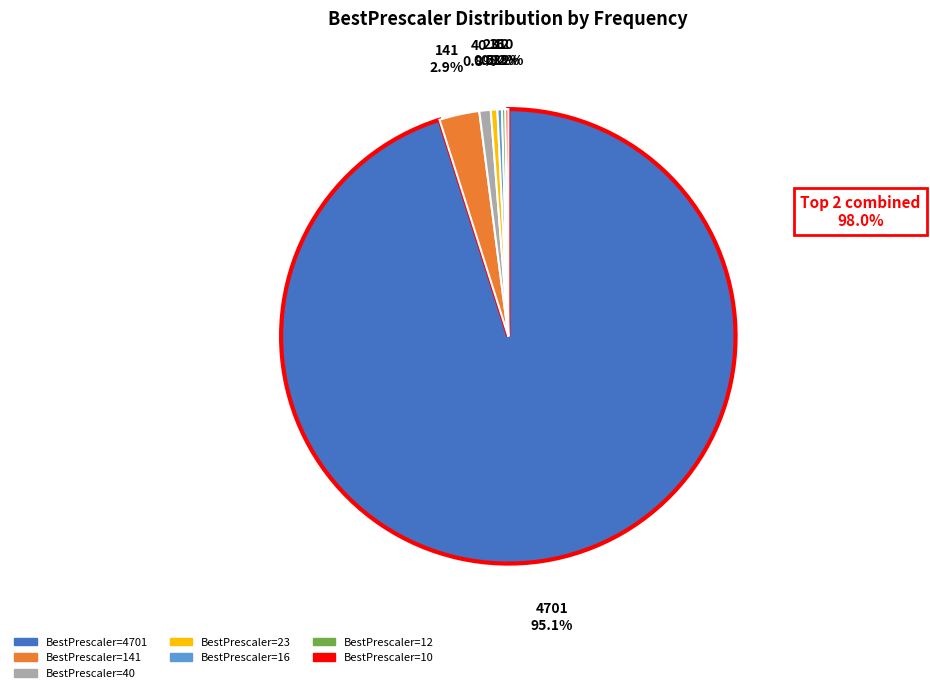

Is there any slice that represents more than half of the pie?

Yes